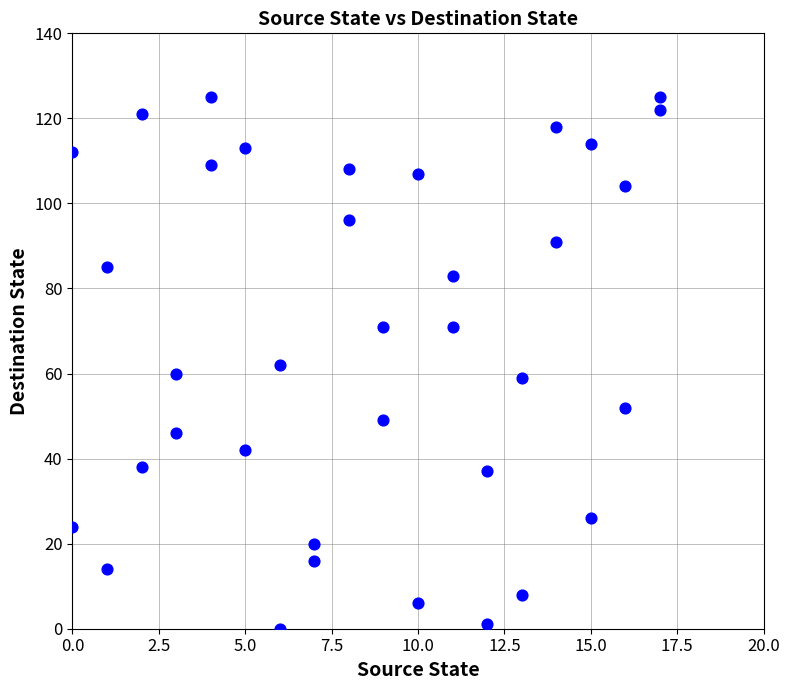

What is the range of X values (max minus min)?

17